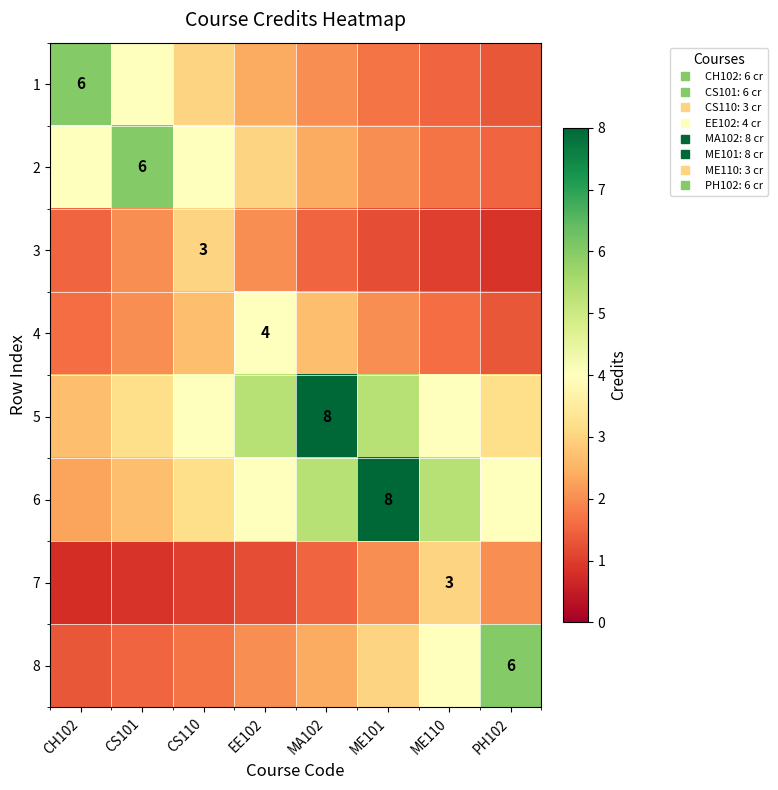

The value of 8 at PH102 is 6.0. True or false?

True